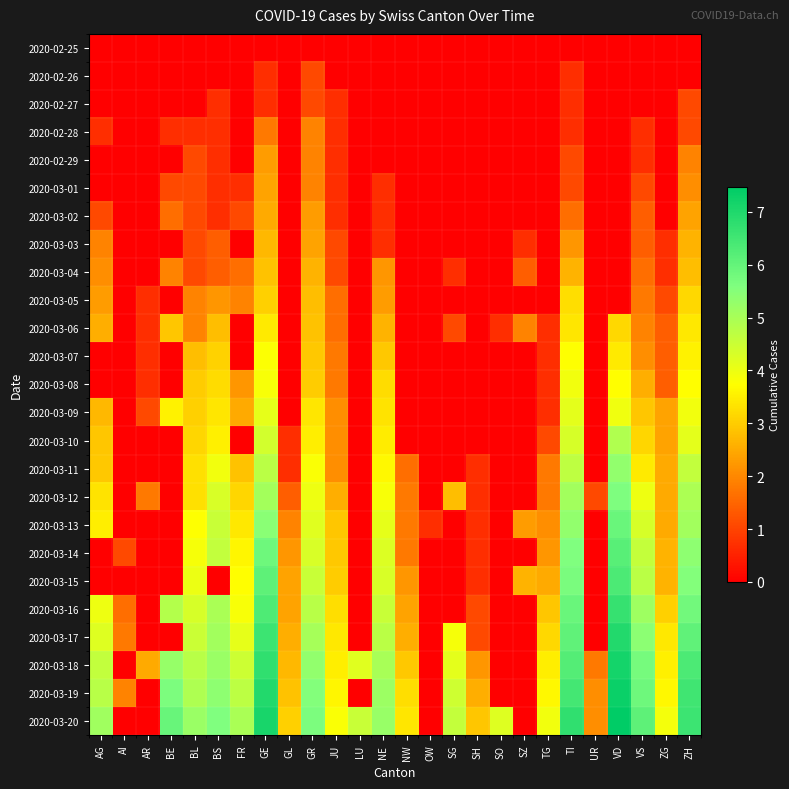

Reading left to right, extract all data points from this chart.

2020-02-25: AG=0.0	AI=0.0	AR=0.0	BE=0.0	BL=0.0	BS=0.0	FR=0.0	GE=0.0	GL=0.0	GR=0.0	JU=0.0	LU=0.0	NE=0.0	NW=0.0	OW=0.0	SG=0.0	SH=0.0	SO=0.0	SZ=0.0	TG=0.0	TI=0.0	UR=0.0	VD=0.0	VS=0.0	ZG=0.0	ZH=0.0
2020-02-26: AG=0.0	AI=0.0	AR=0.0	BE=0.0	BL=0.0	BS=0.0	FR=0.0	GE=0.7	GL=0.0	GR=1.1	JU=0.0	LU=0.0	NE=0.0	NW=0.0	OW=0.0	SG=0.0	SH=0.0	SO=0.0	SZ=0.0	TG=0.0	TI=0.7	UR=0.0	VD=0.0	VS=0.0	ZG=0.0	ZH=0.0
2020-02-27: AG=0.0	AI=0.0	AR=0.0	BE=0.0	BL=0.0	BS=0.7	FR=0.0	GE=0.7	GL=0.0	GR=1.1	JU=0.7	LU=0.0	NE=0.0	NW=0.0	OW=0.0	SG=0.0	SH=0.0	SO=0.0	SZ=0.0	TG=0.0	TI=0.7	UR=0.0	VD=0.0	VS=0.0	ZG=0.0	ZH=1.1
2020-02-28: AG=0.7	AI=0.0	AR=0.0	BE=0.7	BL=0.7	BS=0.7	FR=0.0	GE=1.8	GL=0.0	GR=1.9	JU=0.7	LU=0.0	NE=0.0	NW=0.0	OW=0.0	SG=0.0	SH=0.0	SO=0.0	SZ=0.0	TG=0.0	TI=0.7	UR=0.0	VD=0.0	VS=0.7	ZG=0.0	ZH=1.1
2020-02-29: AG=0.0	AI=0.0	AR=0.0	BE=0.0	BL=1.1	BS=0.7	FR=0.0	GE=2.3	GL=0.0	GR=1.9	JU=0.7	LU=0.0	NE=0.0	NW=0.0	OW=0.0	SG=0.0	SH=0.0	SO=0.0	SZ=0.0	TG=0.0	TI=1.1	UR=0.0	VD=0.0	VS=0.7	ZG=0.0	ZH=1.9
2020-03-01: AG=0.0	AI=0.0	AR=0.0	BE=1.1	BL=1.1	BS=0.7	FR=0.7	GE=2.4	GL=0.0	GR=1.9	JU=0.7	LU=0.0	NE=0.7	NW=0.0	OW=0.0	SG=0.0	SH=0.0	SO=0.0	SZ=0.0	TG=0.0	TI=1.1	UR=0.0	VD=0.0	VS=1.1	ZG=0.0	ZH=2.1
2020-03-02: AG=1.1	AI=0.0	AR=0.0	BE=1.6	BL=1.1	BS=0.7	FR=1.1	GE=2.5	GL=0.0	GR=2.3	JU=0.7	LU=0.0	NE=0.7	NW=0.0	OW=0.0	SG=0.0	SH=0.0	SO=0.0	SZ=0.0	TG=0.0	TI=1.6	UR=0.0	VD=0.0	VS=1.4	ZG=0.0	ZH=2.4
2020-03-03: AG=1.9	AI=0.0	AR=0.0	BE=0.0	BL=1.1	BS=1.4	FR=0.0	GE=2.7	GL=0.0	GR=2.4	JU=1.1	LU=0.0	NE=0.7	NW=0.0	OW=0.0	SG=0.0	SH=0.0	SO=0.0	SZ=0.7	TG=0.0	TI=2.2	UR=0.0	VD=0.0	VS=1.4	ZG=0.7	ZH=2.6
2020-03-04: AG=2.1	AI=0.0	AR=0.0	BE=1.9	BL=1.1	BS=1.4	FR=1.6	GE=2.8	GL=0.0	GR=2.6	JU=1.1	LU=0.0	NE=2.2	NW=0.0	OW=0.0	SG=0.7	SH=0.0	SO=0.0	SZ=1.4	TG=0.0	TI=2.6	UR=0.0	VD=0.0	VS=1.6	ZG=0.7	ZH=2.8
2020-03-05: AG=2.3	AI=0.0	AR=0.7	BE=0.0	BL=1.9	BS=2.2	FR=1.9	GE=3.0	GL=0.0	GR=2.8	JU=1.6	LU=0.0	NE=2.3	NW=0.0	OW=0.0	SG=0.0	SH=0.0	SO=0.0	SZ=0.0	TG=0.0	TI=3.3	UR=0.0	VD=0.0	VS=1.8	ZG=1.1	ZH=3.2
2020-03-06: AG=2.6	AI=0.0	AR=0.7	BE=2.9	BL=1.9	BS=2.8	FR=0.0	GE=3.4	GL=0.0	GR=2.8	JU=1.6	LU=0.0	NE=2.6	NW=0.0	OW=0.0	SG=1.1	SH=0.0	SO=0.7	SZ=1.9	TG=0.7	TI=3.4	UR=0.0	VD=3.2	VS=1.9	ZG=1.4	ZH=3.4
2020-03-07: AG=0.0	AI=0.0	AR=0.7	BE=0.0	BL=2.8	BS=3.1	FR=0.0	GE=3.8	GL=0.0	GR=2.9	JU=1.8	LU=0.0	NE=2.9	NW=0.0	OW=0.0	SG=0.0	SH=0.0	SO=0.0	SZ=0.0	TG=0.7	TI=3.7	UR=0.0	VD=3.4	VS=2.1	ZG=1.4	ZH=3.6
2020-03-08: AG=0.0	AI=0.0	AR=0.7	BE=0.0	BL=3.0	BS=3.2	FR=2.2	GE=3.8	GL=0.0	GR=3.0	JU=1.8	LU=0.0	NE=3.2	NW=0.0	OW=0.0	SG=0.0	SH=0.0	SO=0.0	SZ=0.0	TG=0.7	TI=3.9	UR=0.0	VD=3.7	VS=2.6	ZG=1.4	ZH=3.7
2020-03-09: AG=2.7	AI=0.0	AR=1.1	BE=3.6	BL=3.0	BS=3.4	FR=2.5	GE=4.1	GL=0.0	GR=3.4	JU=2.1	LU=0.0	NE=3.3	NW=0.0	OW=0.0	SG=0.0	SH=0.0	SO=0.0	SZ=0.0	TG=0.7	TI=4.1	UR=0.0	VD=4.0	VS=2.9	ZG=2.4	ZH=3.9
2020-03-10: AG=2.9	AI=0.0	AR=0.0	BE=0.0	BL=3.1	BS=3.5	FR=0.0	GE=4.4	GL=0.7	GR=3.5	JU=2.1	LU=0.0	NE=3.5	NW=0.0	OW=0.0	SG=0.0	SH=0.0	SO=0.0	SZ=0.0	TG=1.1	TI=4.3	UR=0.0	VD=4.9	VS=3.1	ZG=2.4	ZH=4.1
2020-03-11: AG=2.9	AI=0.0	AR=0.0	BE=0.0	BL=3.3	BS=3.9	FR=2.8	GE=4.7	GL=0.7	GR=3.8	JU=2.1	LU=0.0	NE=3.6	NW=1.6	OW=0.0	SG=0.0	SH=0.7	SO=0.0	SZ=0.0	TG=1.8	TI=4.7	UR=0.0	VD=5.3	VS=3.4	ZG=2.5	ZH=4.6
2020-03-12: AG=3.3	AI=0.0	AR=1.8	BE=0.0	BL=3.3	BS=4.3	FR=3.1	GE=5.0	GL=1.4	GR=4.0	JU=2.6	LU=0.0	NE=3.9	NW=1.8	OW=0.0	SG=2.8	SH=0.7	SO=0.0	SZ=0.0	TG=1.8	TI=5.1	UR=1.1	VD=5.6	VS=4.0	ZG=2.5	ZH=4.9
2020-03-13: AG=3.5	AI=0.0	AR=0.0	BE=0.0	BL=3.8	BS=4.5	FR=3.4	GE=5.4	GL=1.9	GR=4.2	JU=2.9	LU=0.0	NE=4.1	NW=1.8	OW=0.7	SG=0.0	SH=0.7	SO=0.0	SZ=2.3	TG=2.1	TI=5.3	UR=0.0	VD=5.9	VS=4.3	ZG=2.5	ZH=5.1
2020-03-14: AG=0.0	AI=1.1	AR=0.0	BE=0.0	BL=3.9	BS=4.6	FR=3.6	GE=5.9	GL=2.2	GR=4.3	JU=2.9	LU=0.0	NE=4.2	NW=1.8	OW=0.0	SG=0.0	SH=0.7	SO=0.0	SZ=0.0	TG=2.2	TI=5.6	UR=0.0	VD=6.2	VS=4.6	ZG=2.6	ZH=5.4
2020-03-15: AG=0.0	AI=0.0	AR=0.0	BE=0.0	BL=4.0	BS=0.0	FR=3.7	GE=6.1	GL=2.4	GR=4.5	JU=3.0	LU=0.0	NE=4.3	NW=2.2	OW=0.0	SG=0.0	SH=0.7	SO=0.0	SZ=2.6	TG=2.5	TI=5.7	UR=0.0	VD=6.3	VS=4.8	ZG=2.6	ZH=5.5
2020-03-16: AG=4.0	AI=1.6	AR=0.0	BE=4.8	BL=4.3	BS=5.0	FR=3.8	GE=6.3	GL=2.4	GR=4.8	JU=3.3	LU=0.0	NE=4.5	NW=2.4	OW=0.0	SG=0.0	SH=1.1	SO=0.0	SZ=0.0	TG=2.9	TI=5.9	UR=0.0	VD=6.7	VS=5.2	ZG=3.0	ZH=5.8
2020-03-17: AG=4.2	AI=1.8	AR=0.0	BE=0.0	BL=4.5	BS=5.1	FR=4.1	GE=6.6	GL=2.6	GR=5.0	JU=3.4	LU=0.0	NE=4.7	NW=2.6	OW=0.0	SG=3.9	SH=1.1	SO=0.0	SZ=0.0	TG=3.2	TI=6.1	UR=0.0	VD=6.9	VS=5.4	ZG=3.4	ZH=6.1
2020-03-18: AG=4.6	AI=0.0	AR=2.5	BE=5.3	BL=4.8	BS=5.2	FR=4.5	GE=6.8	GL=2.7	GR=5.3	JU=3.5	LU=4.2	NE=5.0	NW=2.9	OW=0.0	SG=4.1	SH=2.2	SO=0.0	SZ=0.0	TG=3.5	TI=6.2	UR=1.8	VD=7.2	VS=5.7	ZG=3.5	ZH=6.3
2020-03-19: AG=4.8	AI=1.9	AR=0.0	BE=5.6	BL=4.9	BS=5.4	FR=4.7	GE=6.9	GL=2.8	GR=5.5	JU=3.6	LU=0.0	NE=5.2	NW=3.3	OW=0.0	SG=4.5	SH=2.6	SO=0.0	SZ=0.0	TG=3.6	TI=6.5	UR=2.1	VD=7.3	VS=5.9	ZG=3.6	ZH=6.5
2020-03-20: AG=5.1	AI=0.0	AR=0.0	BE=5.9	BL=5.2	BS=5.6	FR=5.0	GE=7.1	GL=3.0	GR=5.6	JU=3.8	LU=4.5	NE=5.2	NW=3.4	OW=0.0	SG=4.6	SH=2.9	SO=4.2	SZ=0.0	TG=3.9	TI=6.7	UR=2.1	VD=7.5	VS=6.1	ZG=3.9	ZH=6.6